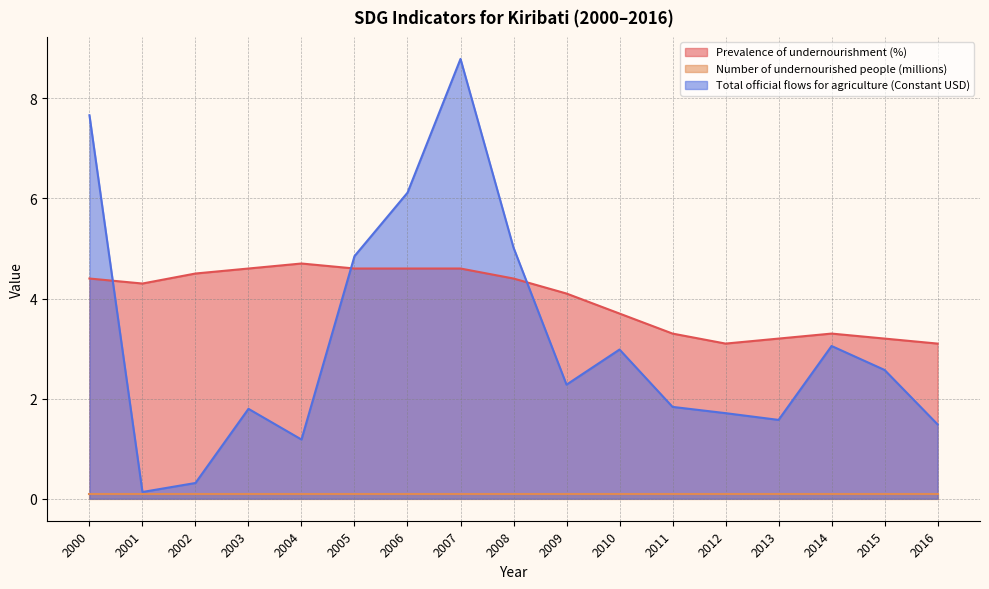

Which series has the widest spread of values?

Total official flows for agriculture (Constant USD)